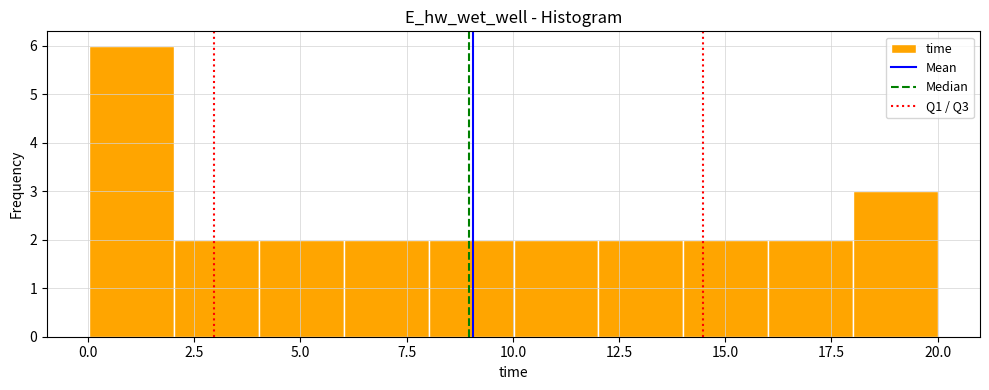

Around what value on the x-axis is the tallest bar? Give the approximate position of its centre, as read against the axis.

1.0